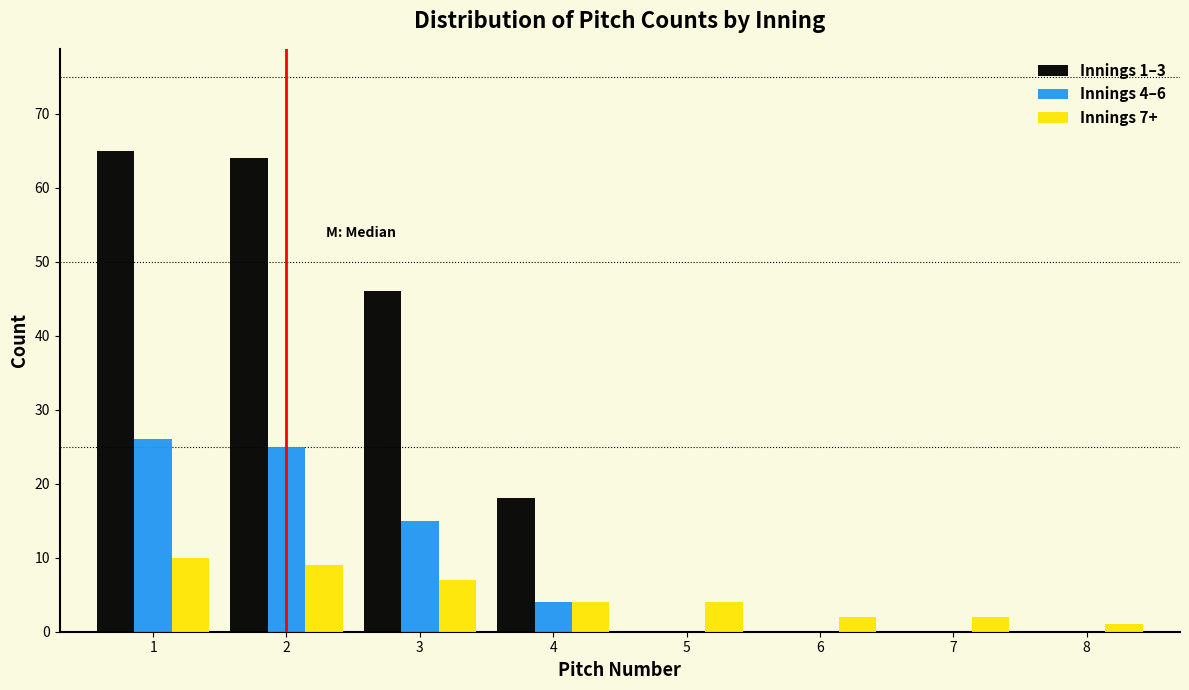

Reading left to right, extract all data points from this chart.

Innings 1–3: 1=65	2=64	3=46	4=18	5=0	6=0	7=0	8=0
Innings 4–6: 1=26	2=25	3=15	4=4	5=0	6=0	7=0	8=0
Innings 7+: 1=10	2=9	3=7	4=4	5=4	6=2	7=2	8=1